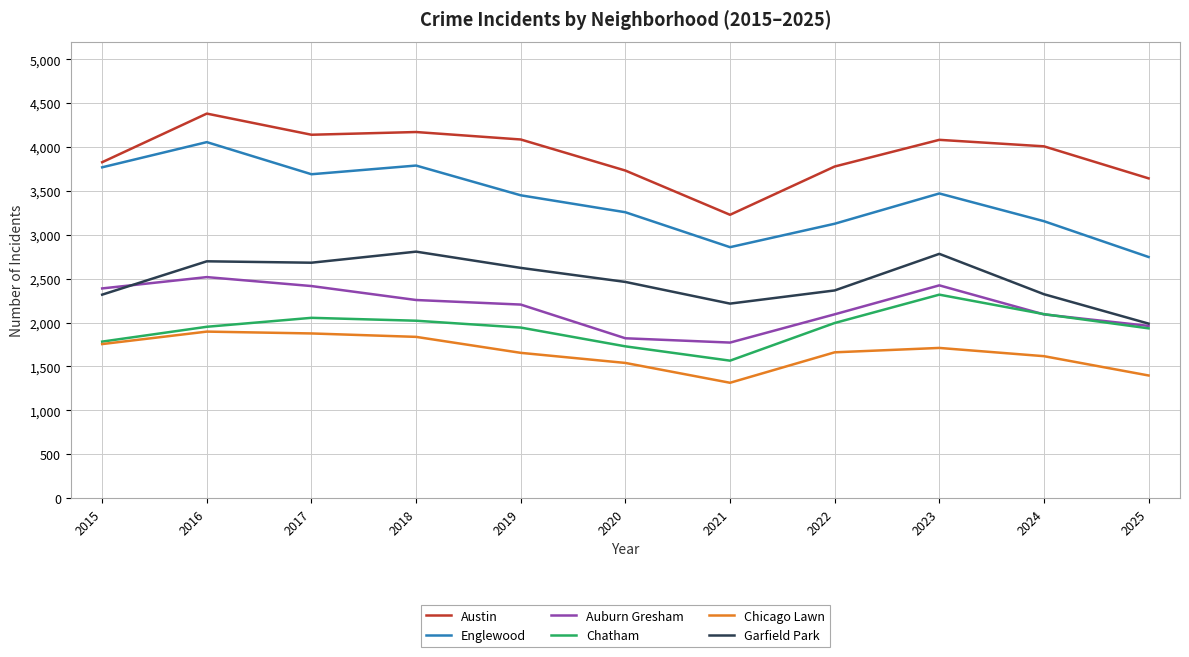

What is the average value of the Chicago Lawn series?

1660